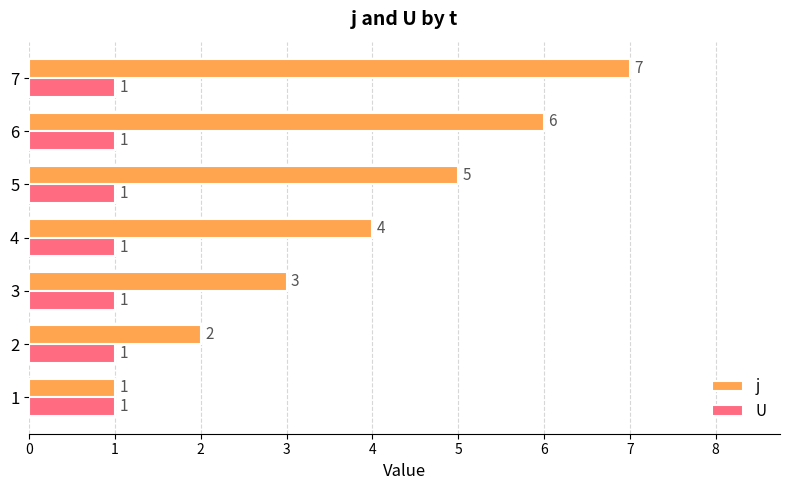

Which category has the highest value across all series?

7